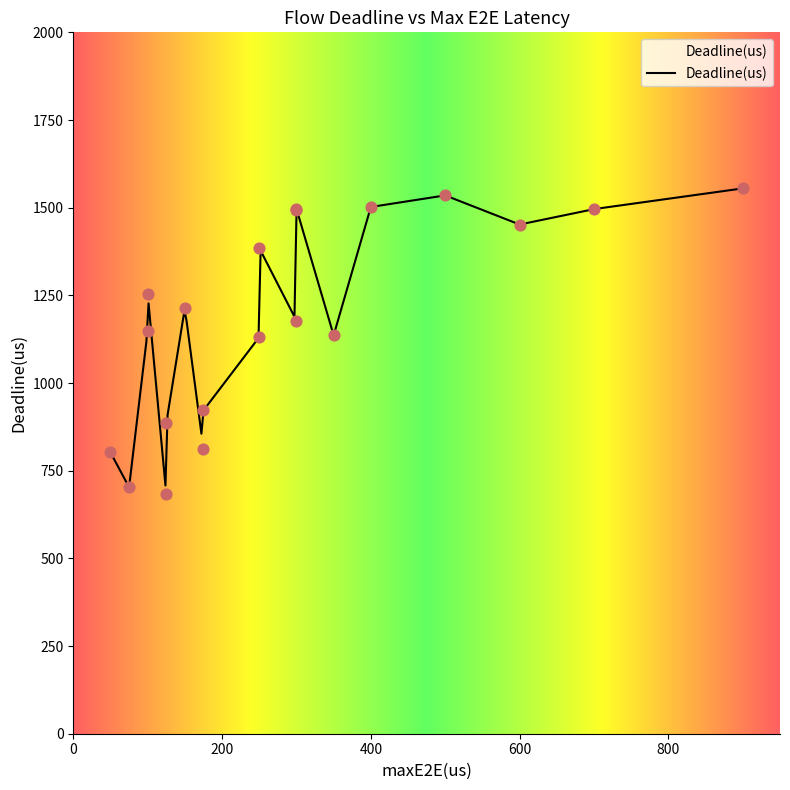

What is the change in value from 50 to 600?

+650